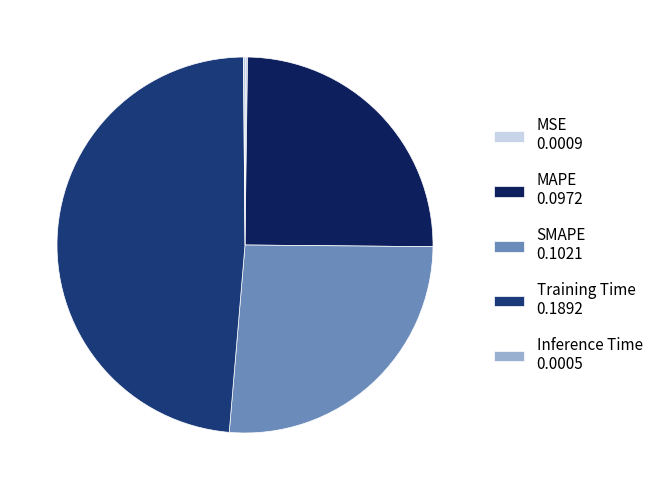

Is there any slice that represents more than half of the pie?

No